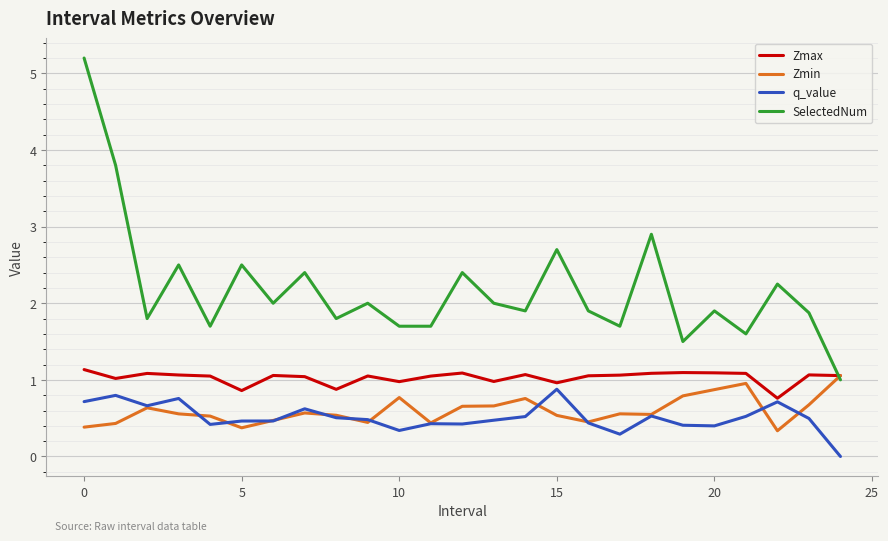

Which series has the widest spread of values?

SelectedNum